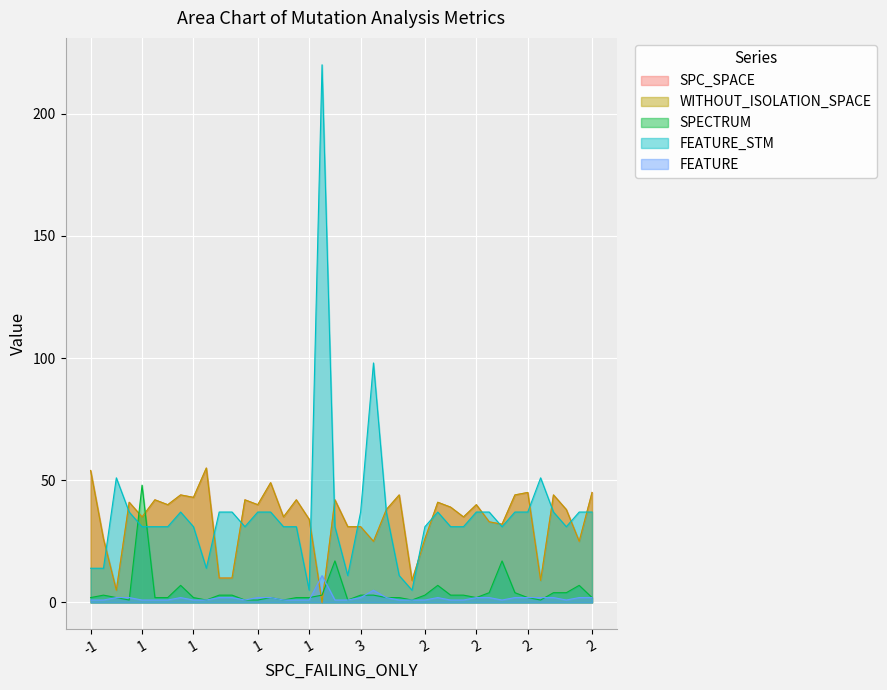

Between 20 and 18, which is larger?

20